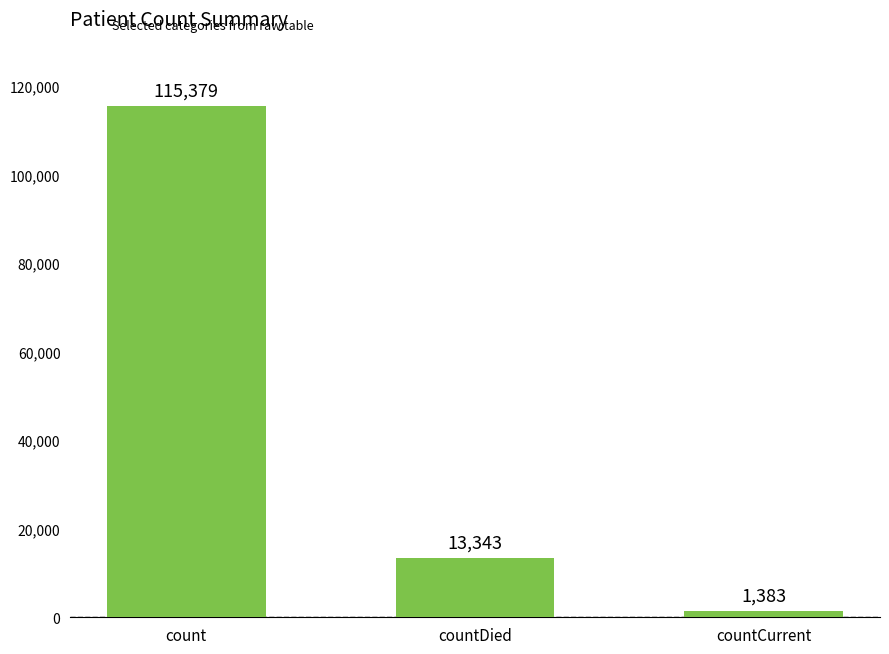

The value at countDied is 5171. True or false?

False